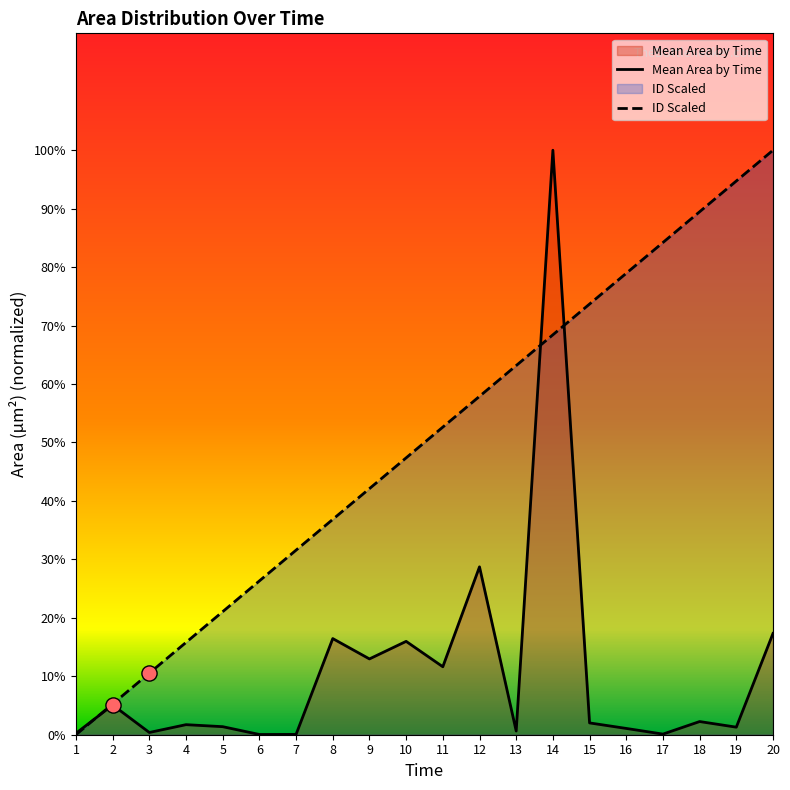

What are all the series names shown in the legend?

Mean Area by Time, ID Scaled